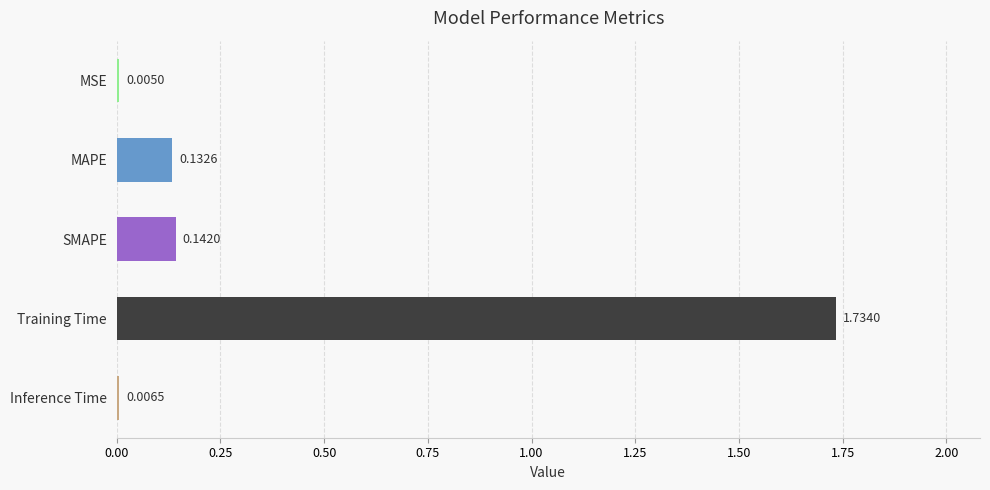

Which category has the highest value across all series?

Training Time